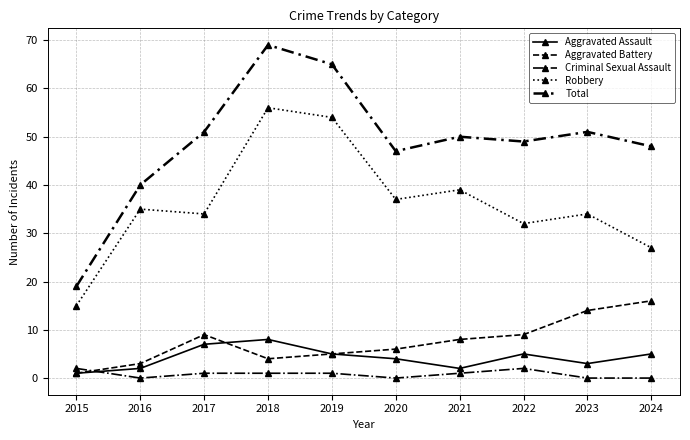

Reading left to right, list all the values displayed in this chart.

Aggravated Assault: 1	2	7	8	5	4	2	5	3	5
Aggravated Battery: 1	3	9	4	5	6	8	9	14	16
Criminal Sexual Assault: 2	0	1	1	1	0	1	2	0	0
Robbery: 15	35	34	56	54	37	39	32	34	27
Total: 19	40	51	69	65	47	50	49	51	48